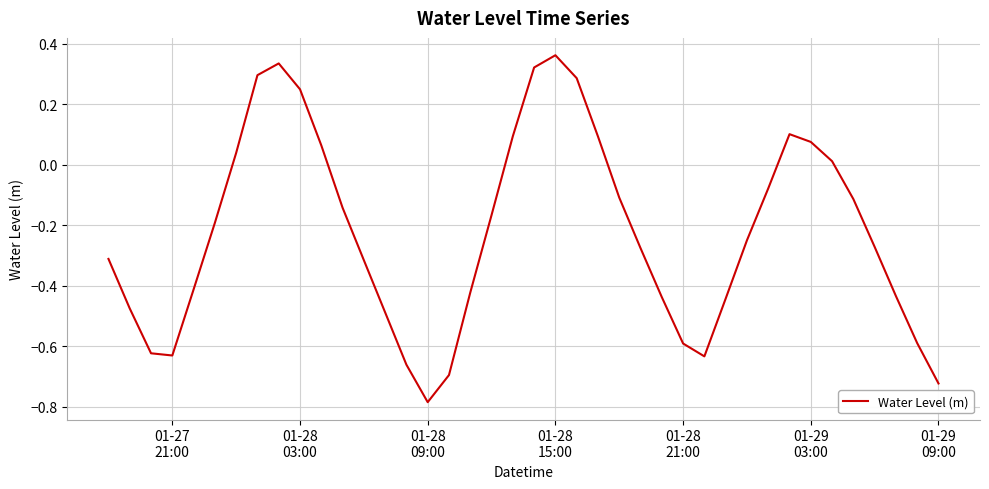

What is the difference between the maximum and minimum values?

1.1